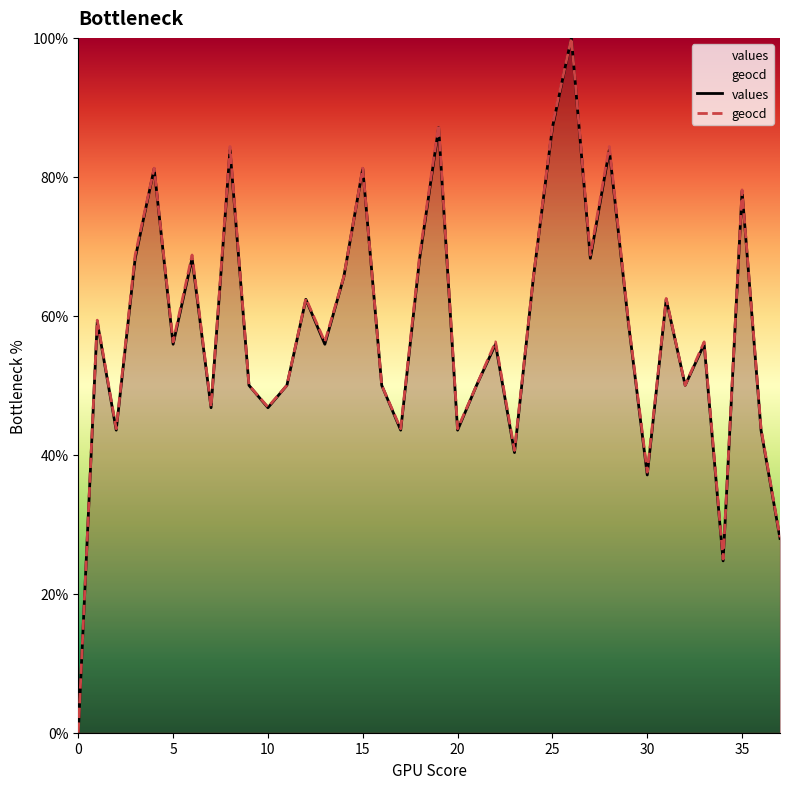

What is the sum of all values values?

2201.1